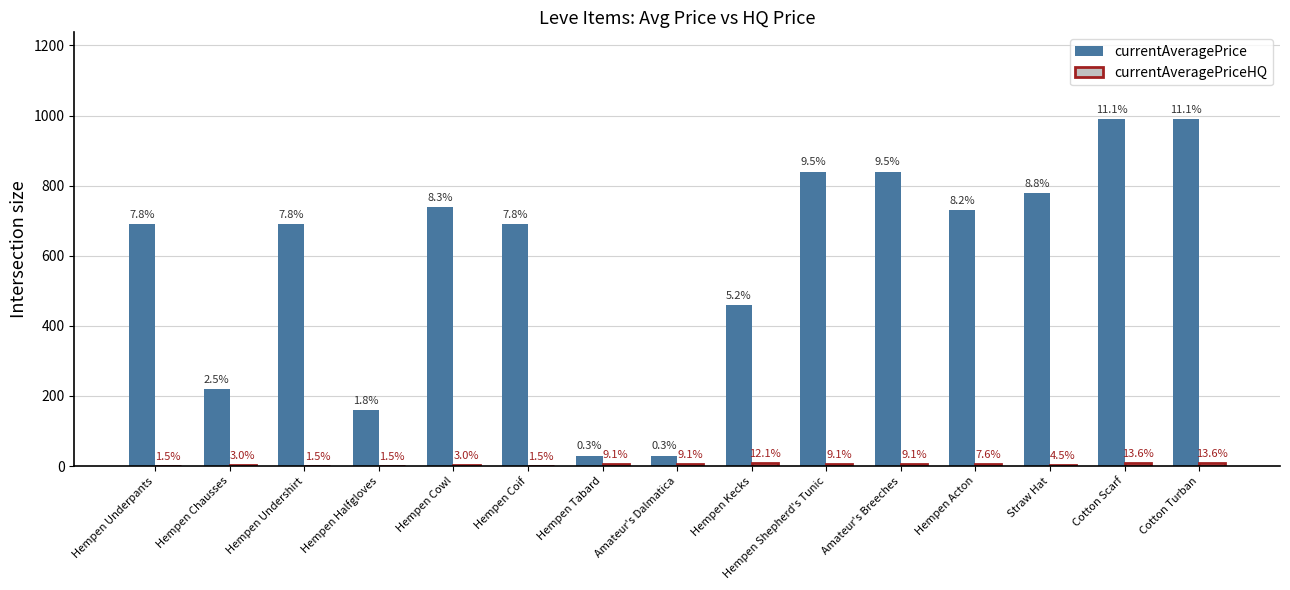

Where is currentAveragePrice nearest to the value 510?

Hempen Kecks